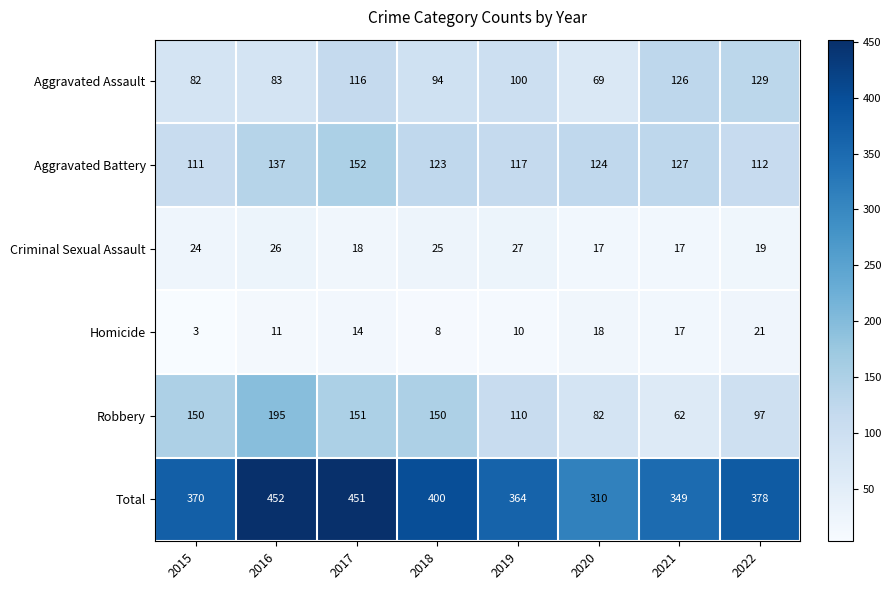

List the series in order of their peak value, highest first.

Total, Robbery, Aggravated Battery, Aggravated Assault, Criminal Sexual Assault, Homicide